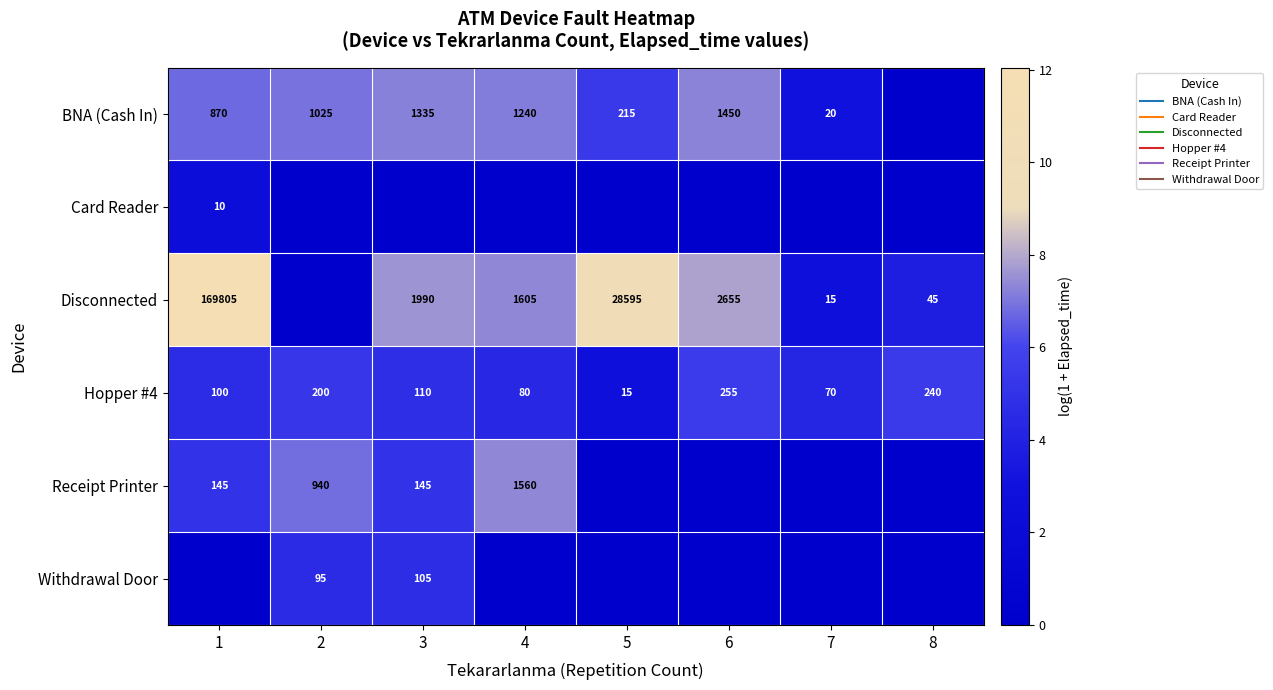

At which category is the sum across all series the highest?

1